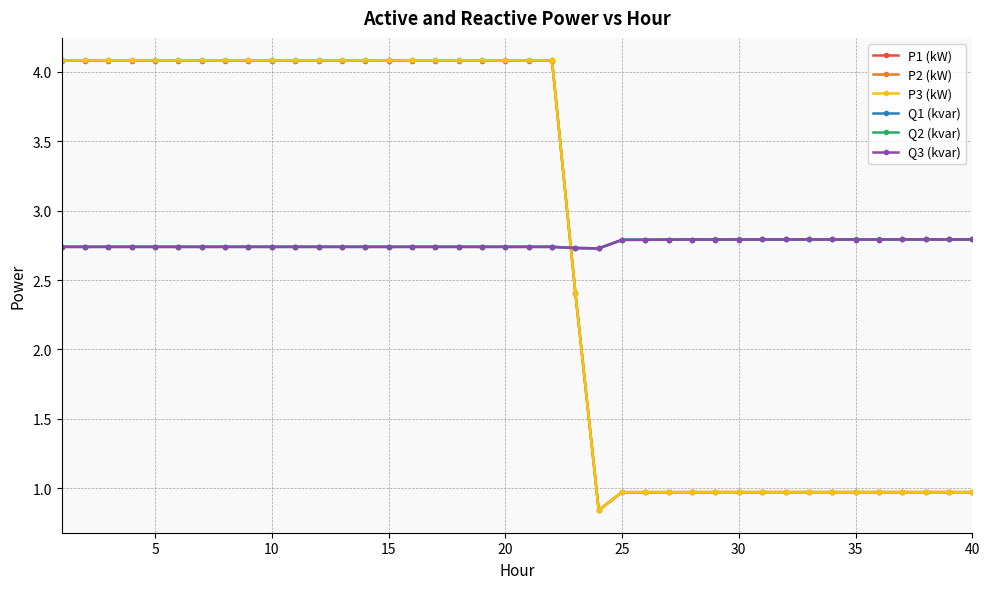

How many values in the P3 (kW) series exceed 4?

22